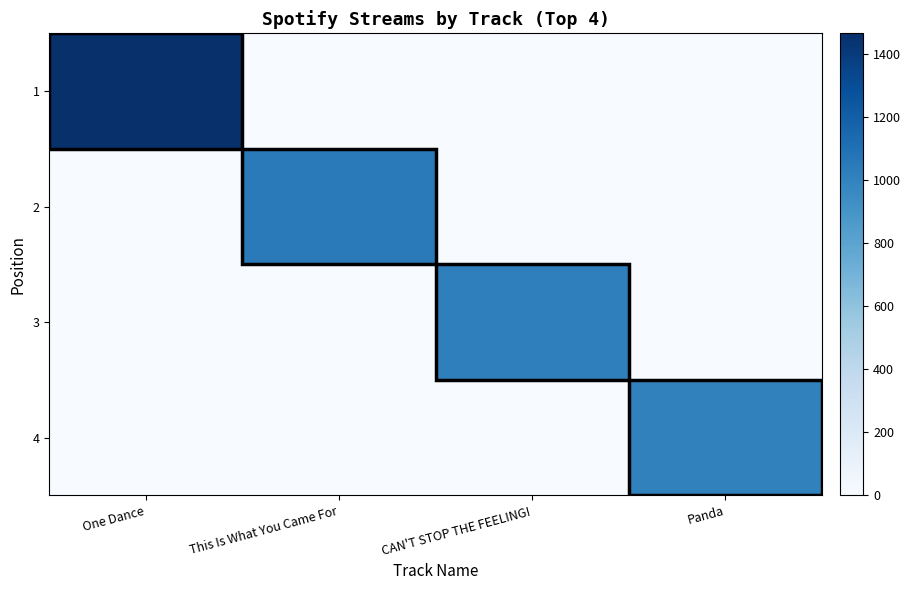

The 3 series shows 506 at Panda. True or false?

False